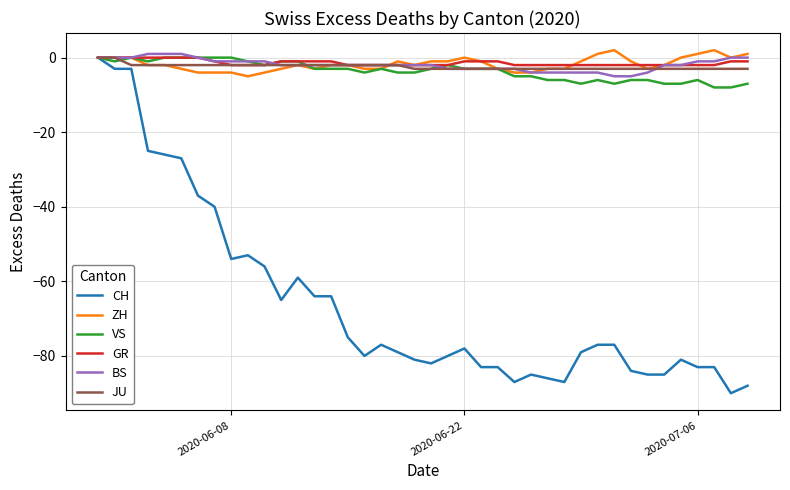

Reading right to left, transcribe all the data shown in this chart.

CH: -88	-90	-83	-83	-81	-85	-85	-84	-77	-77	-79	-87	-86	-85	-87	-83	-83	-78	-80	-82	-81	-79	-77	-80	-75	-64	-64	-59	-65	-56	-53	-54	-40	-37	-27	-26	-25	-3	-3	0
ZH: 1	0	2	1	0	-2	-3	-1	2	1	-1	-3	-3	-4	-4	-3	-1	0	-1	-1	-2	-1	-3	-3	-2	-2	-3	-2	-3	-4	-5	-4	-4	-4	-3	-2	-2	0	0	0
VS: -7	-8	-8	-6	-7	-7	-6	-6	-7	-6	-7	-6	-6	-5	-5	-3	-3	-3	-2	-3	-4	-4	-3	-4	-3	-3	-3	-1	-1	-2	-1	0	0	0	0	0	-1	0	-1	0
GR: -1	-1	-2	-2	-2	-2	-2	-2	-2	-2	-2	-2	-2	-2	-2	-1	-1	-1	-2	-2	-2	-2	-2	-2	-2	-1	-1	-1	-1	-2	-2	-2	-1	0	0	0	0	0	0	0
BS: 0	0	-1	-1	-2	-2	-4	-5	-5	-4	-4	-4	-4	-4	-3	-3	-3	-3	-3	-2	-2	-2	-2	-2	-2	-2	-2	-2	-2	-1	-1	-1	-1	0	1	1	1	0	0	0
JU: -3	-3	-3	-3	-3	-3	-3	-3	-3	-3	-3	-3	-3	-3	-3	-3	-3	-3	-3	-3	-3	-2	-2	-2	-2	-2	-2	-2	-2	-2	-2	-2	-2	-2	-2	-2	-2	-2	0	0